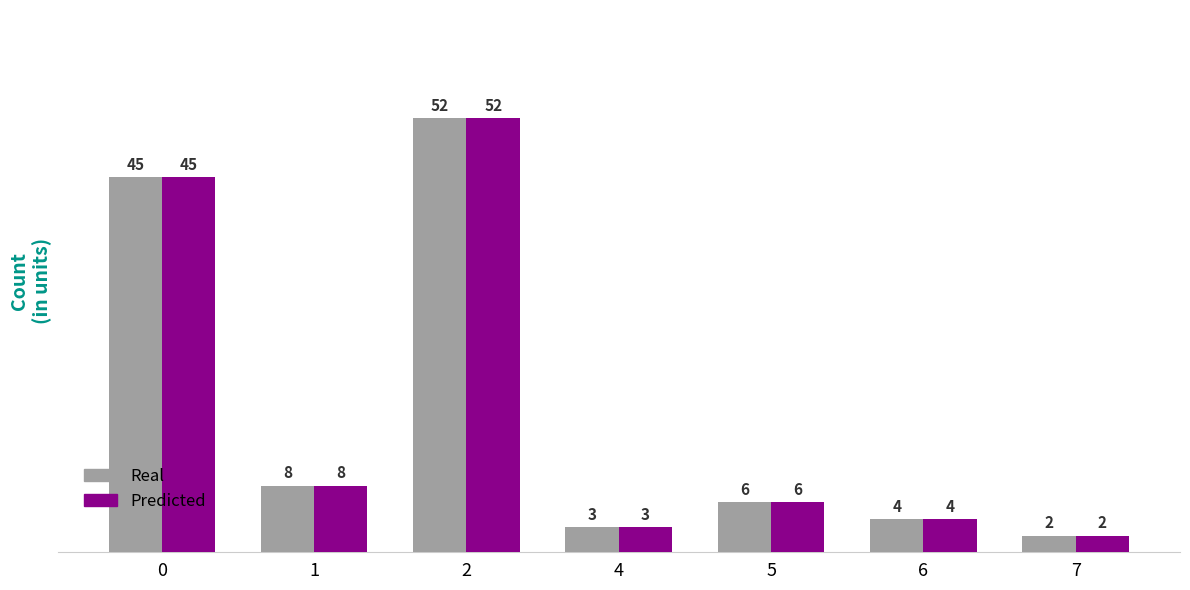

Rank the categories by Real value from lowest to highest.

7, 4, 6, 5, 1, 0, 2